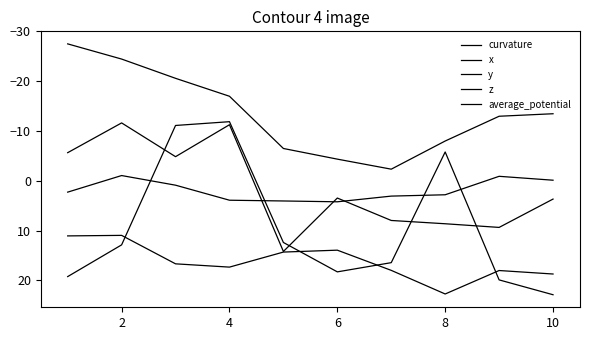

Does the chart display data point markers on the line(s)?

No